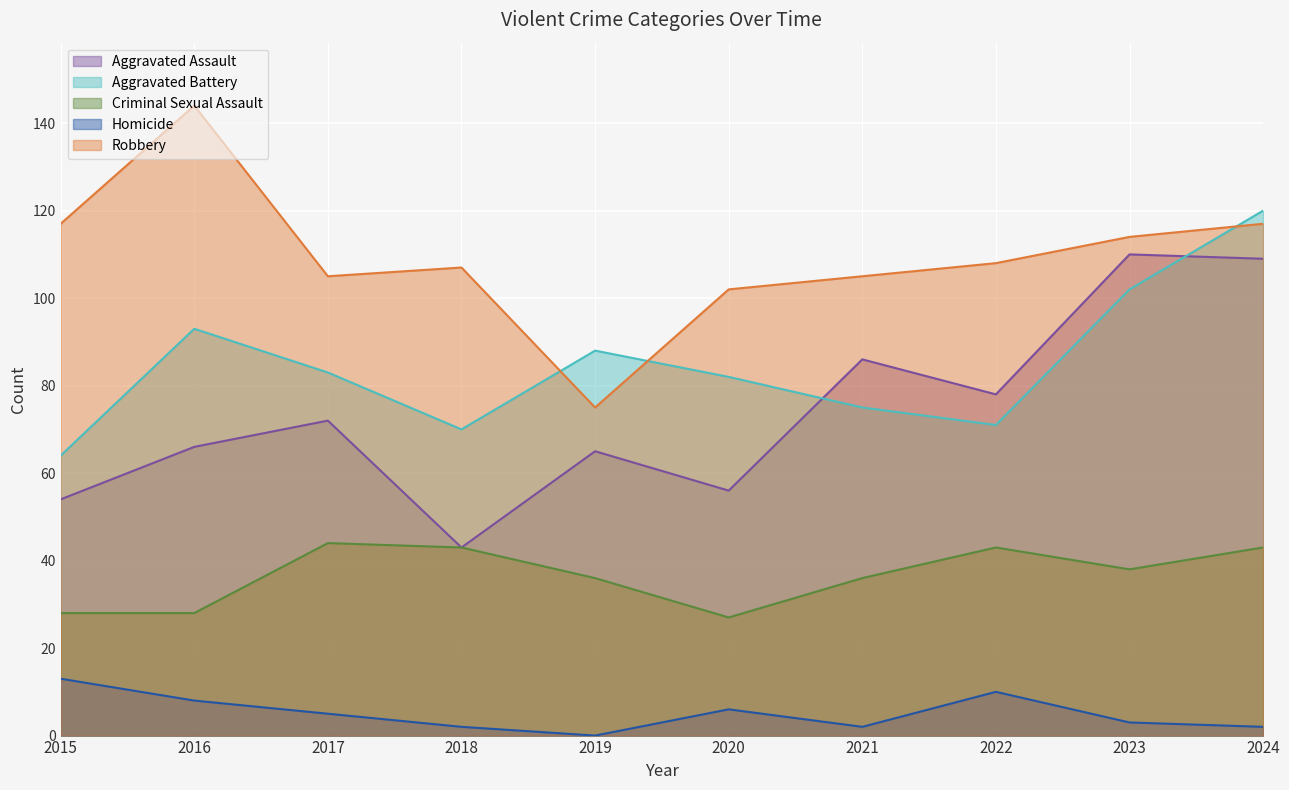

At 2020, list the series in order from largest to smallest.

Robbery, Aggravated Battery, Aggravated Assault, Criminal Sexual Assault, Homicide